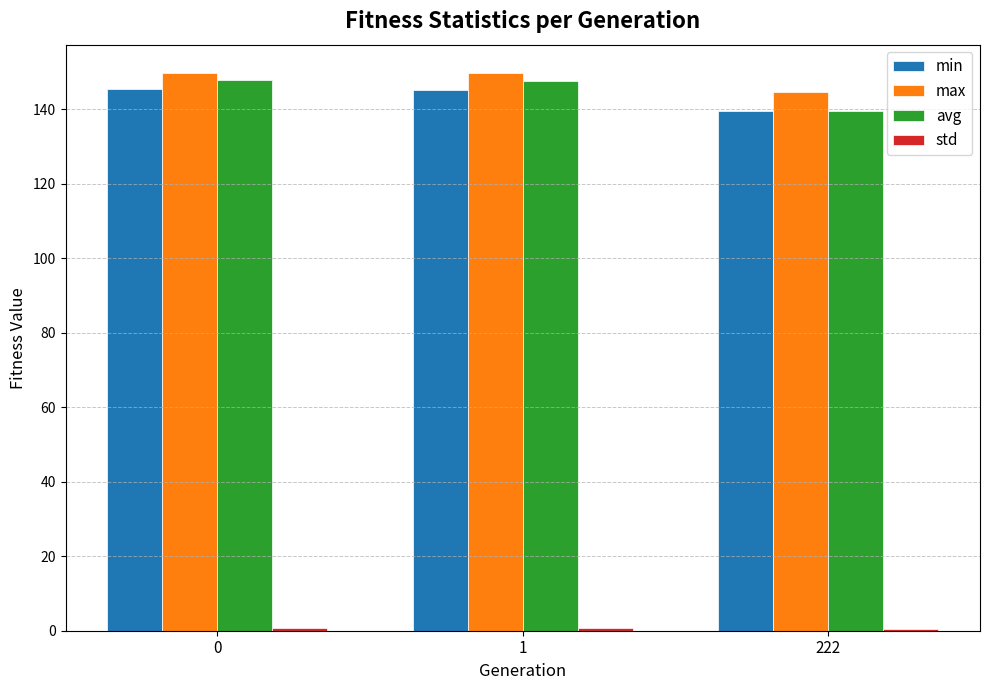

Which category has the lowest value in the max series?

222